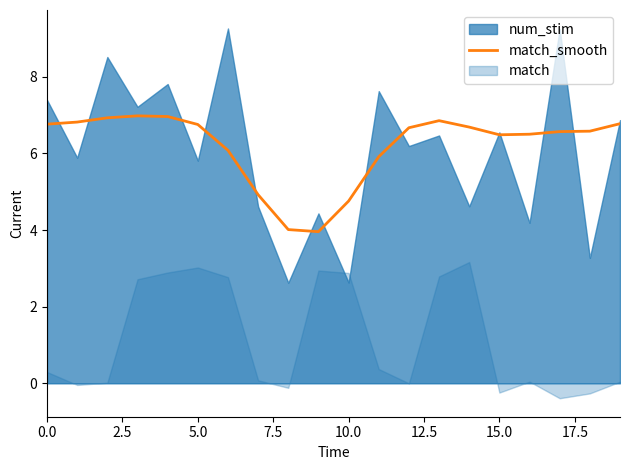

Read the value at 19.

6.8